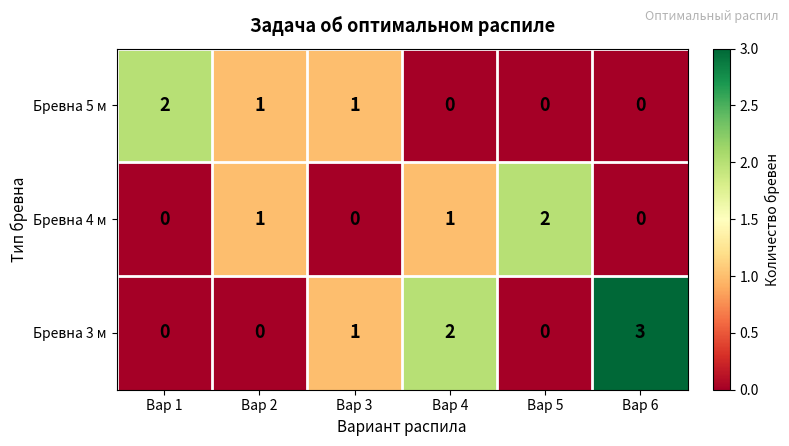

What is the total value across all series at Вар 4?

3